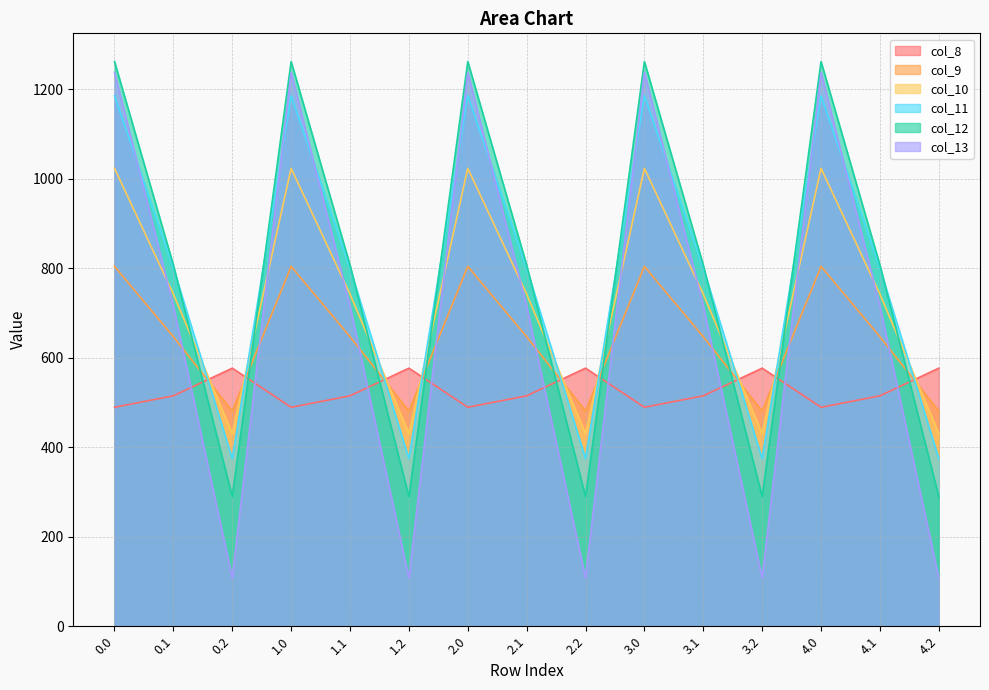

At which category does col_13 reach its first local peak?

1.0